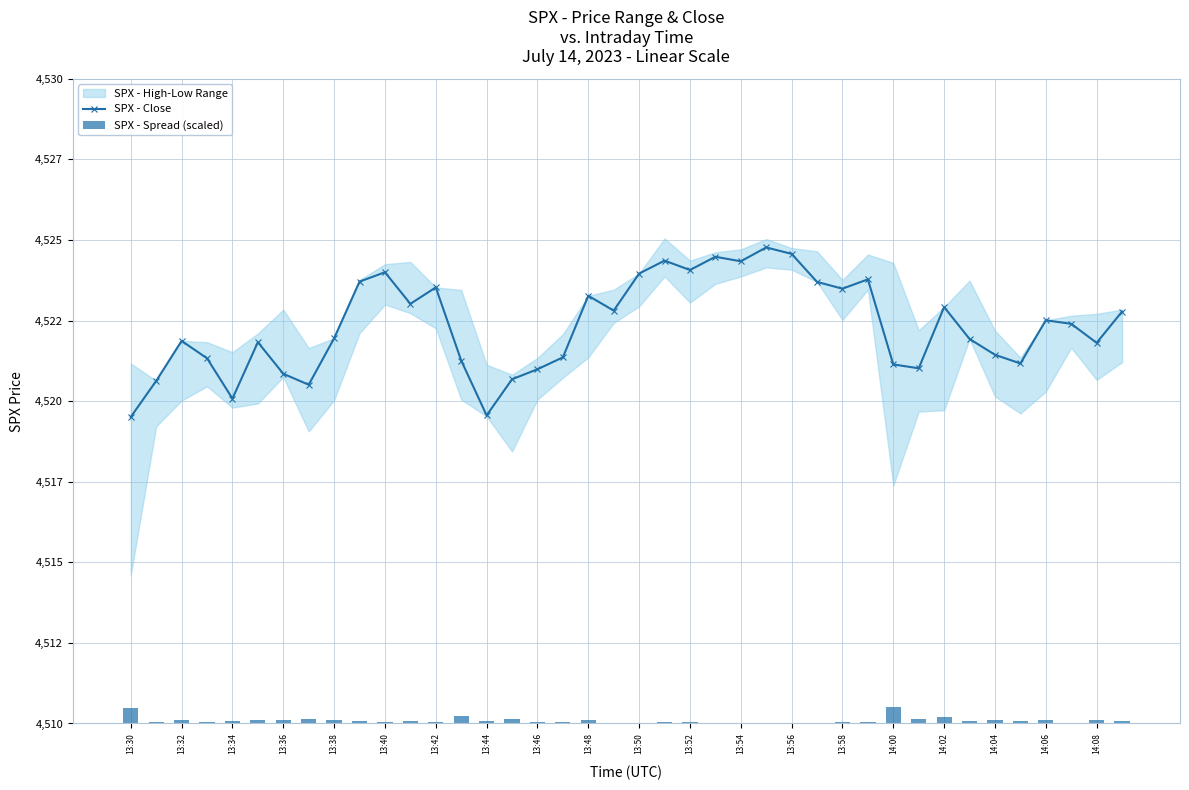

At which category is the sum across all series the highest?

25